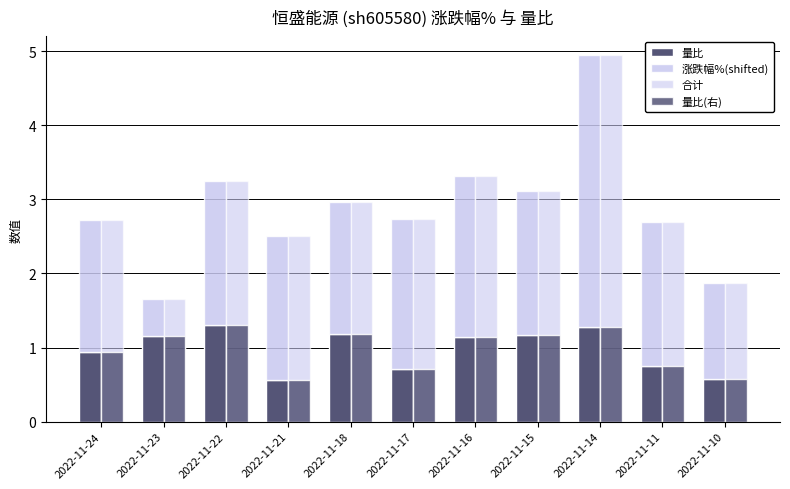

What is the value of the 涨跌幅%(shifted) bar at the 3rd from the left?

1.9